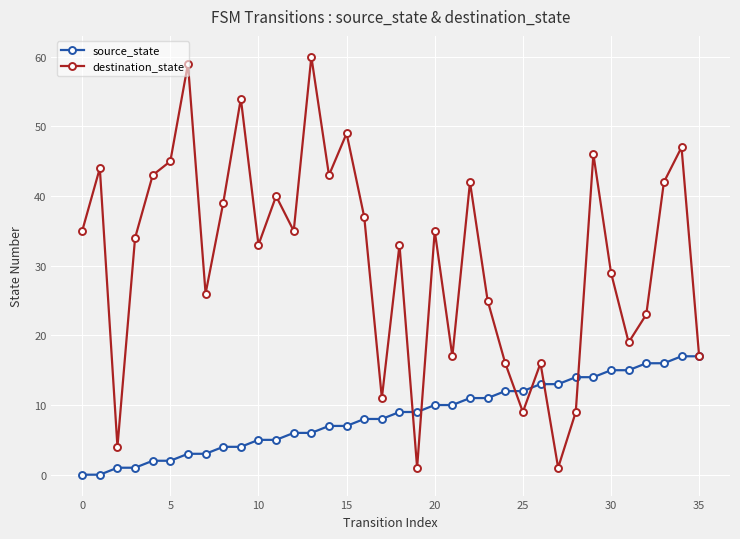

What is the value of the destination_state point at the 30th from the left?

46